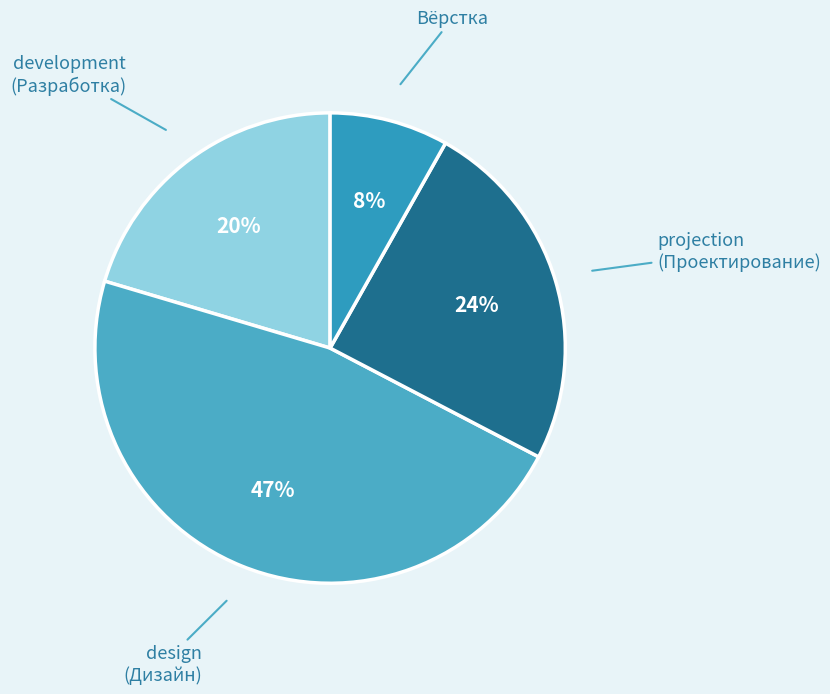

Which has a higher value, development (Разработка) or projection (Проектирование)?

projection (Проектирование)